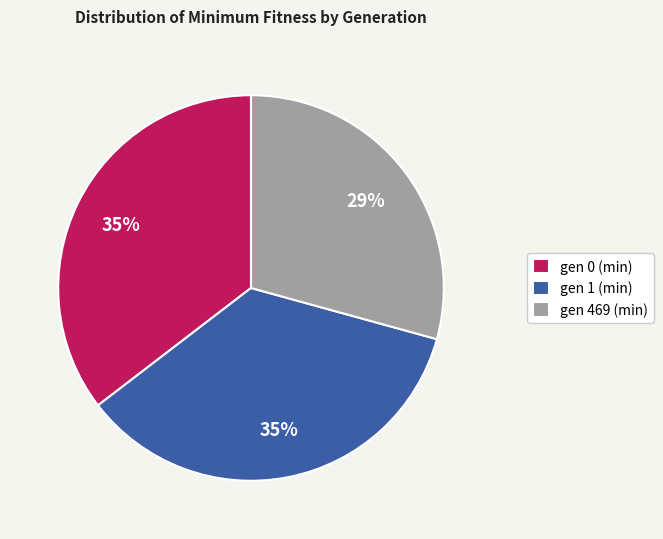

Which category has the smallest portion of the pie?

gen 469 (min)